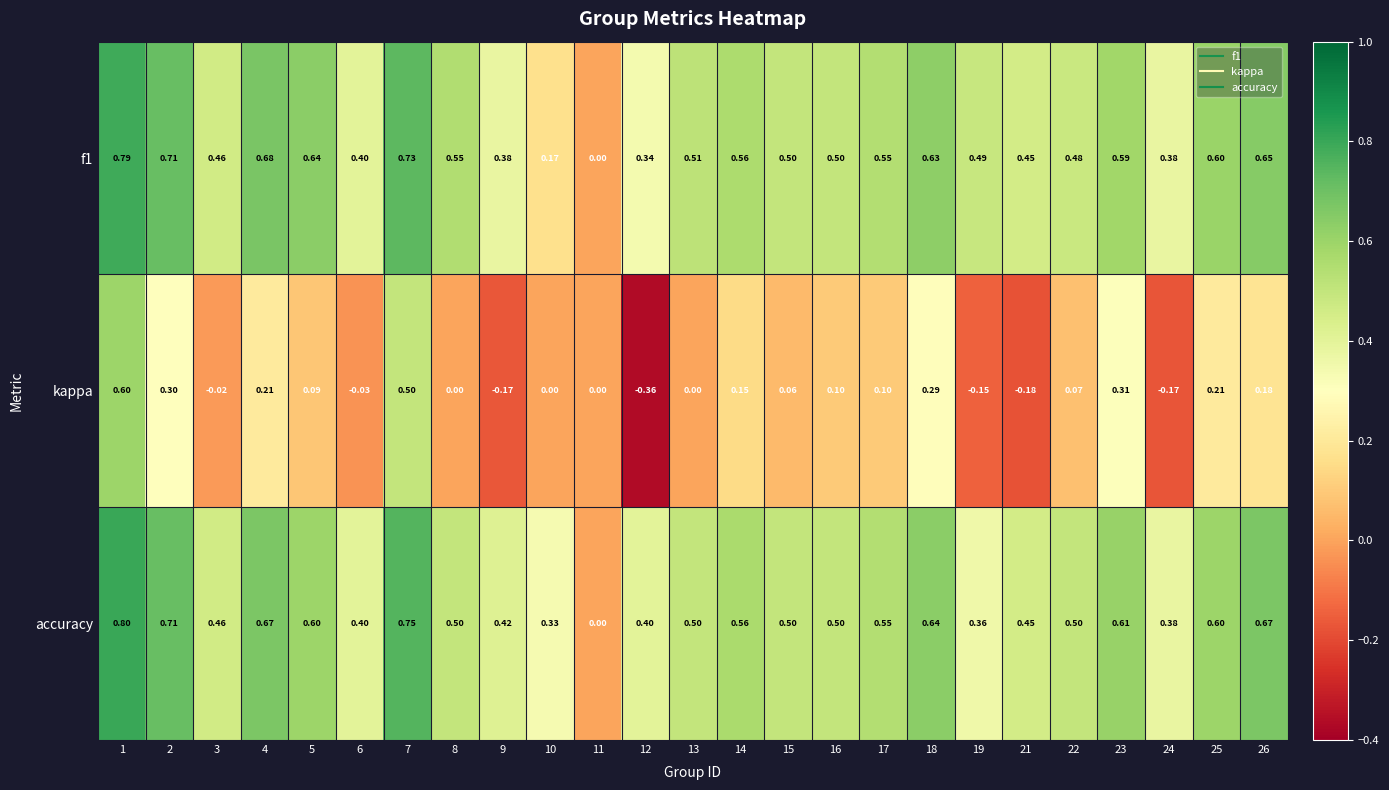

Between 7 and 17, which series saw the biggest shift?

kappa